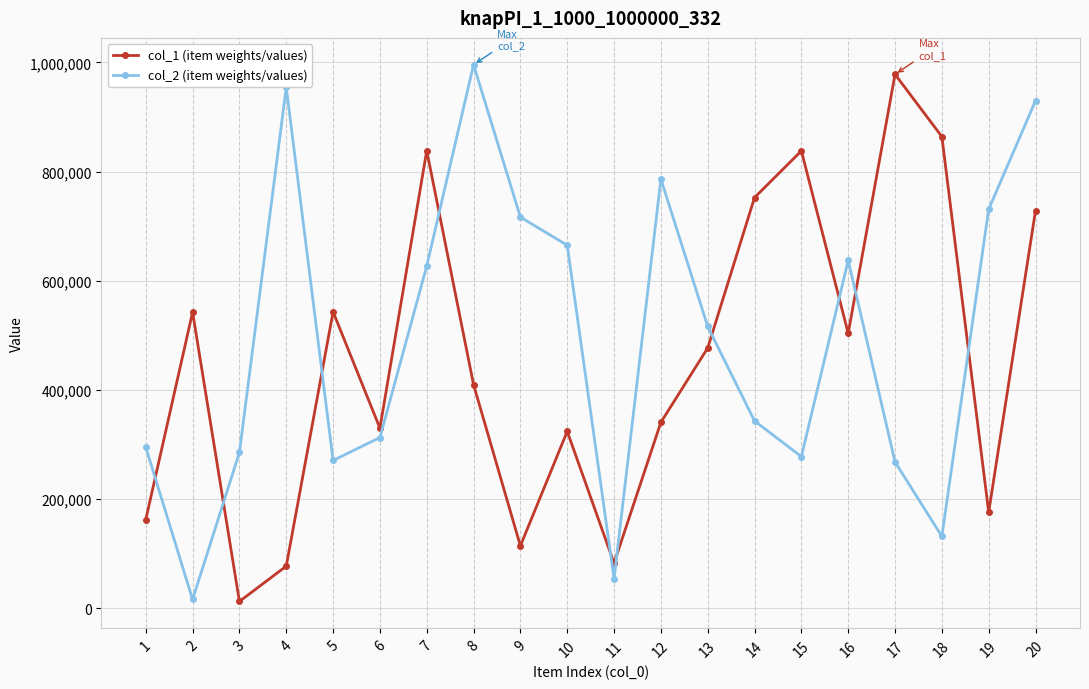

What value does the col_2 (item weights/values) series have at 12, to the nearest 50?

786350